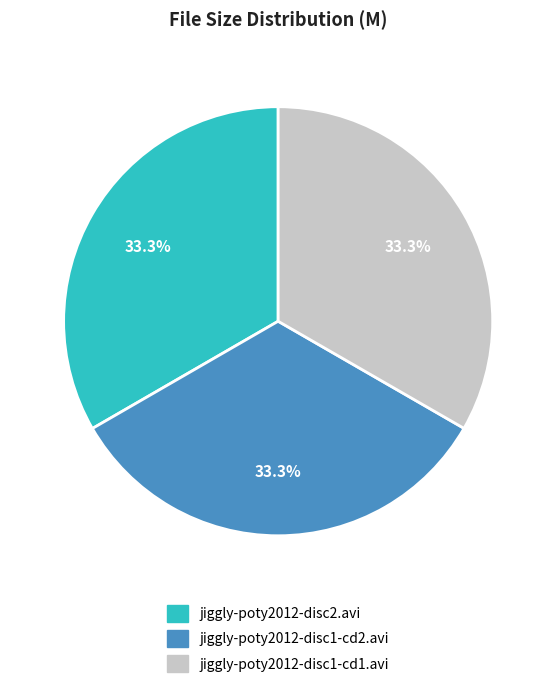

Is there a majority slice in this chart?

No